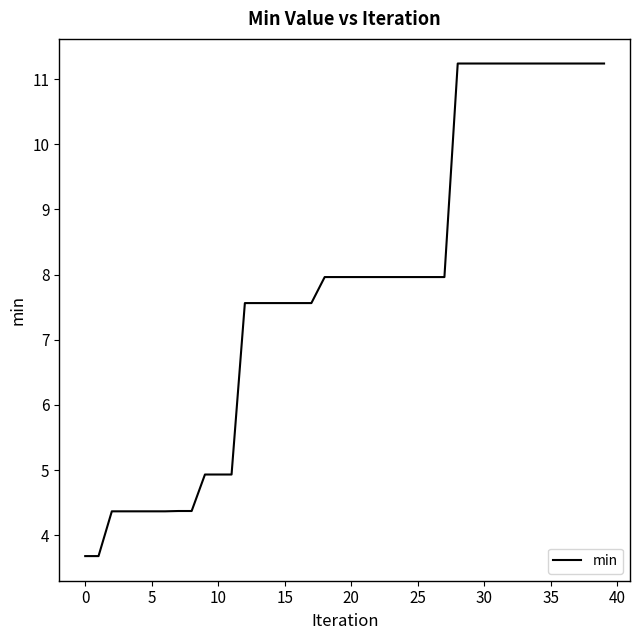

What is the minimum value shown in the chart?

3.7